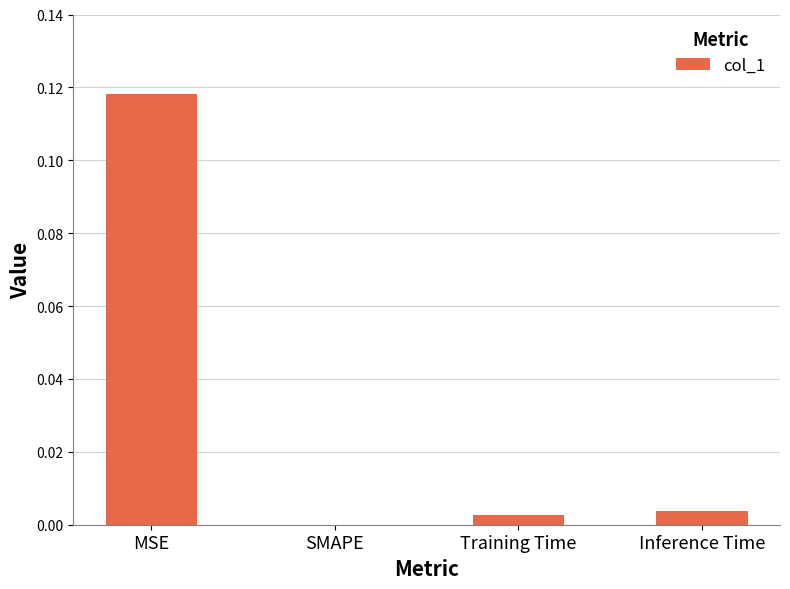

Which has a higher value, SMAPE or Inference Time?

Inference Time